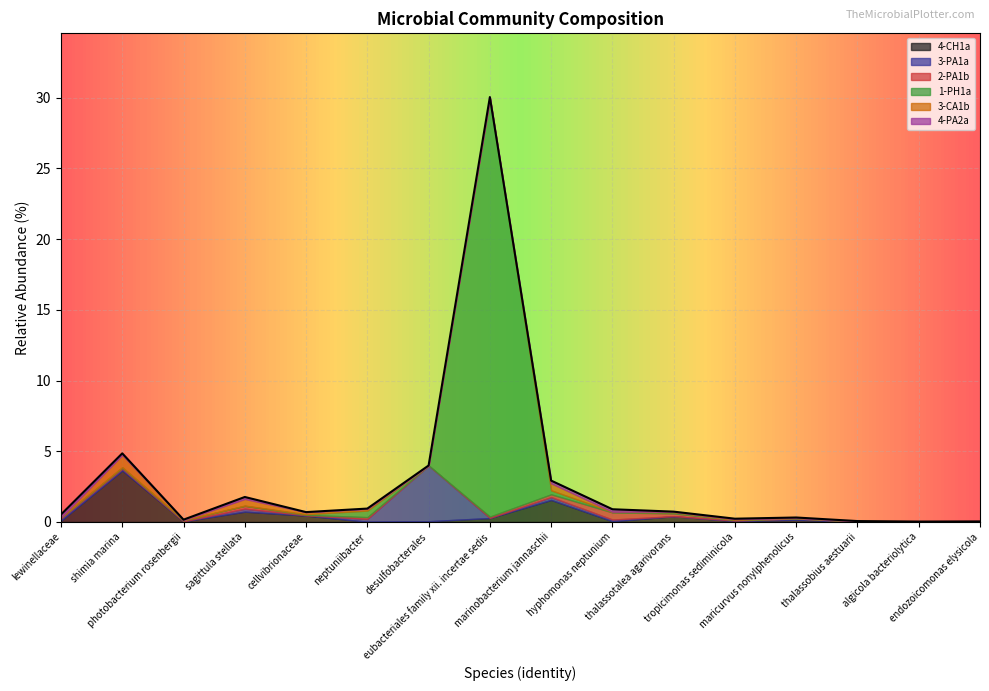

How many lines are shown in the chart?

6